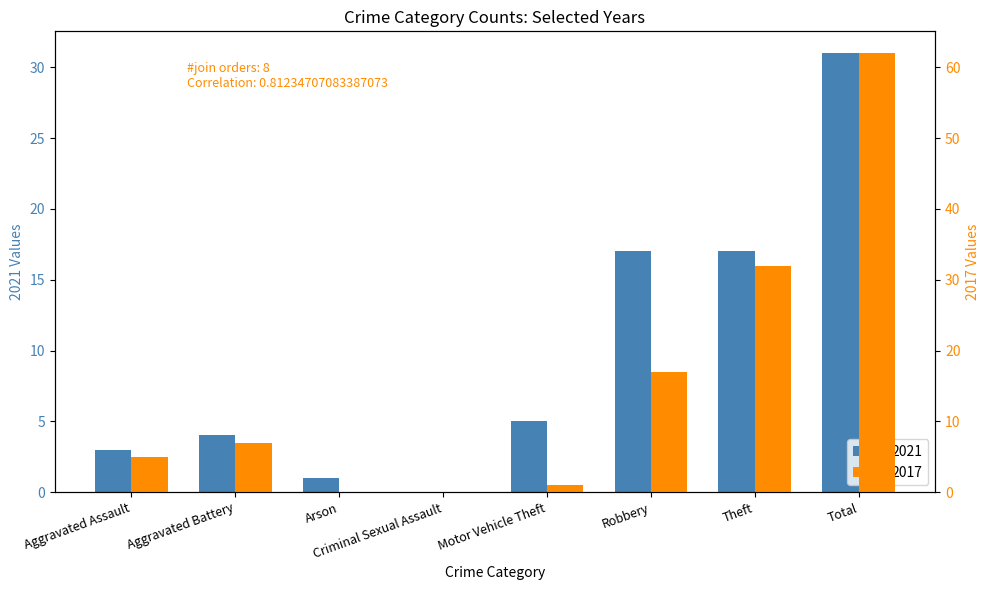

How many categories are shown in the chart?

8